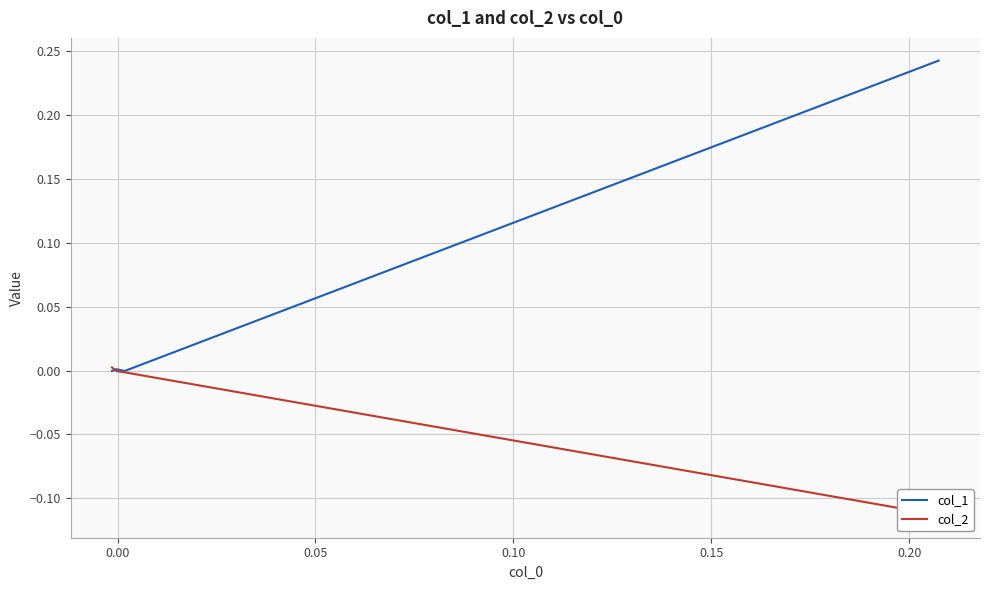

How many positive values does the col_2 series have?

1